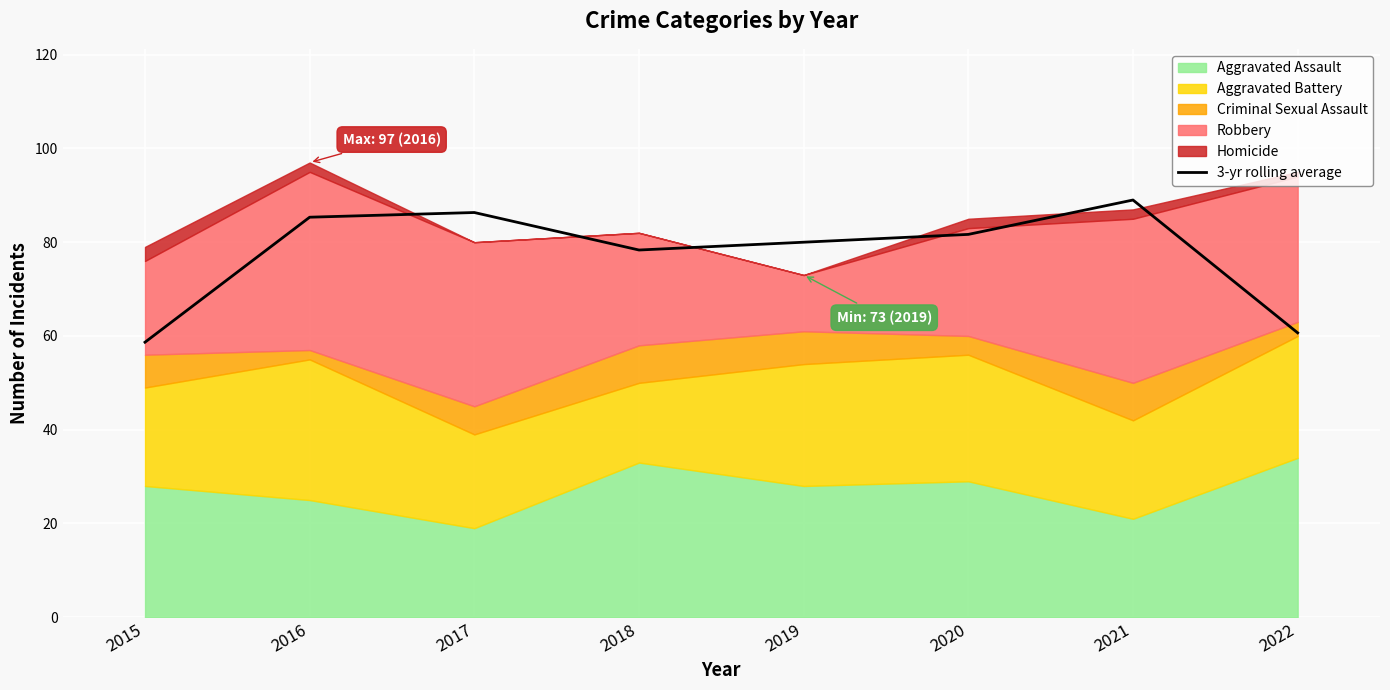

True or false: 3-yr rolling average has a value of 78.3 at 2018.

True